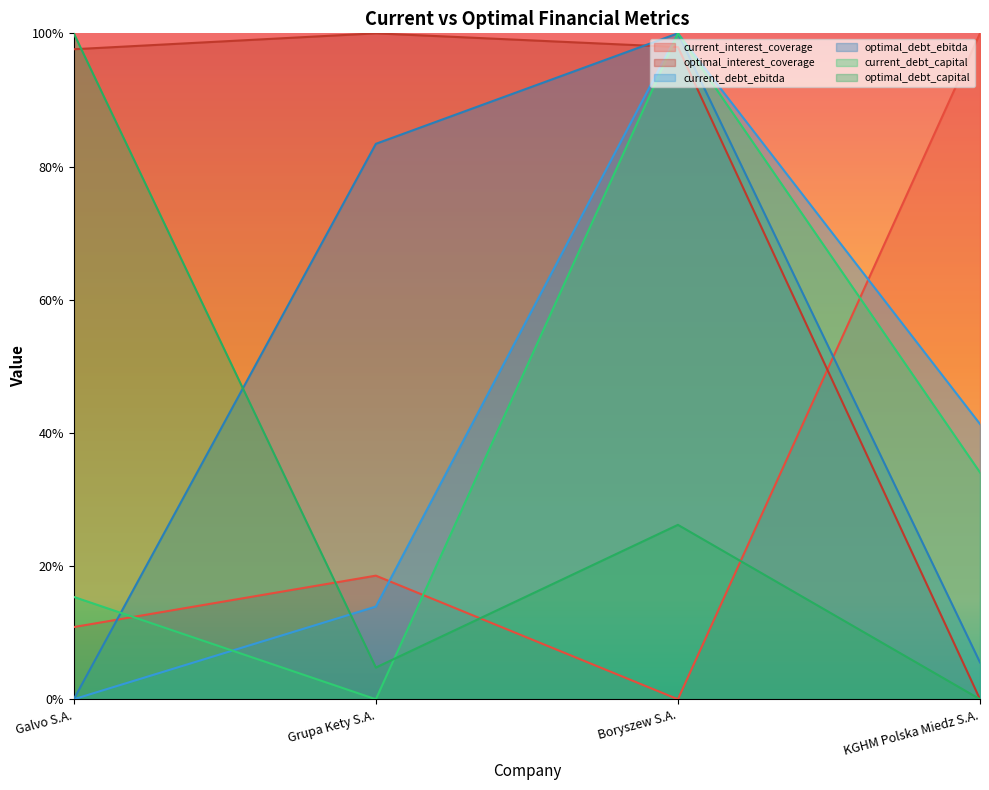

How many interior local valleys does the optimal_debt_capital series have?

1